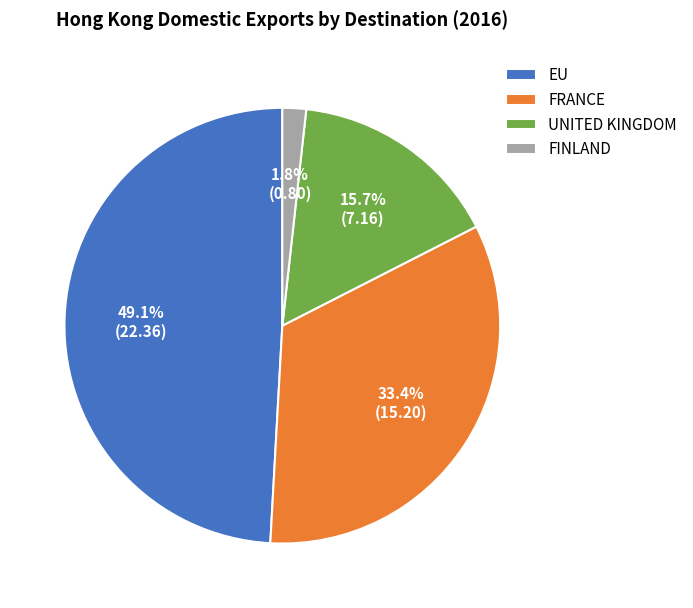

Count the number of slices in the pie.

4